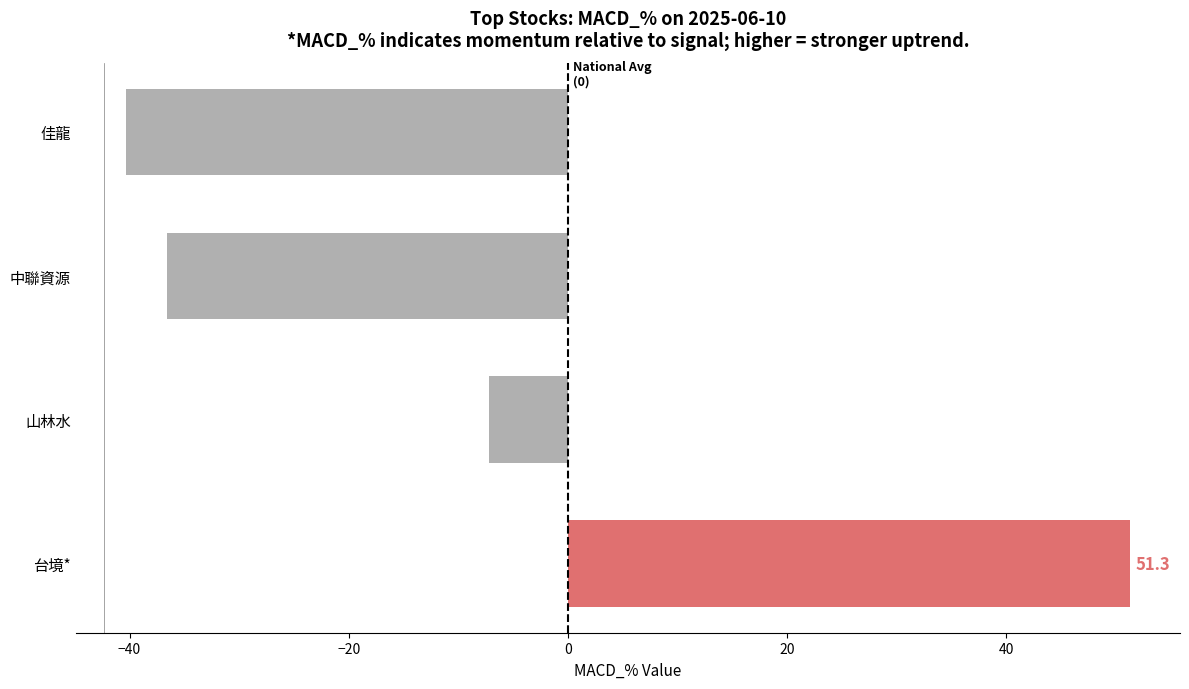

How many data points does each series have?

4